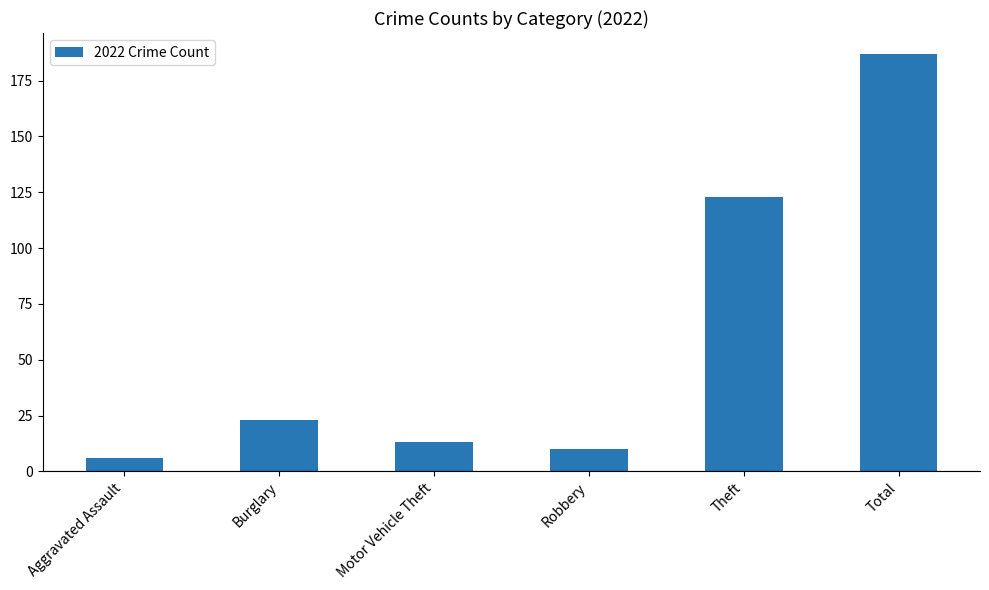

Does the chart contain any negative values?

No